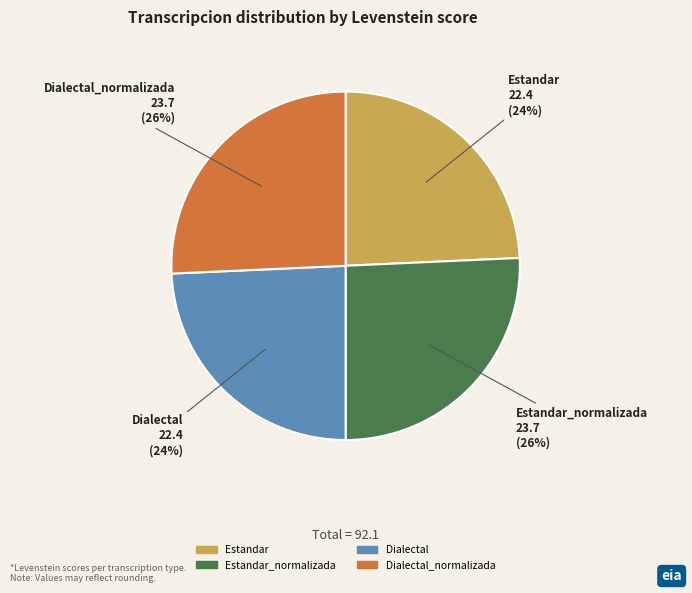

Is there a majority slice in this chart?

No